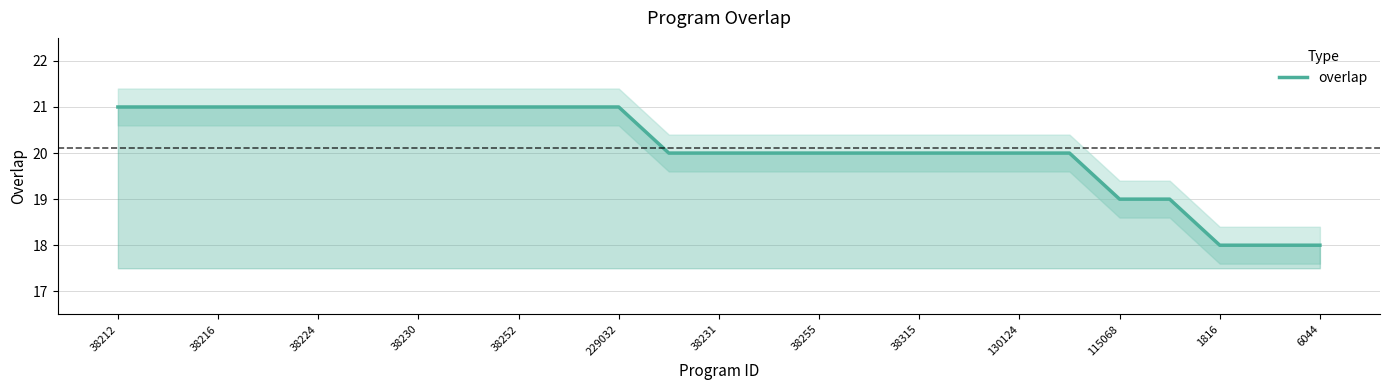

Where does the data first go above 20?

38212